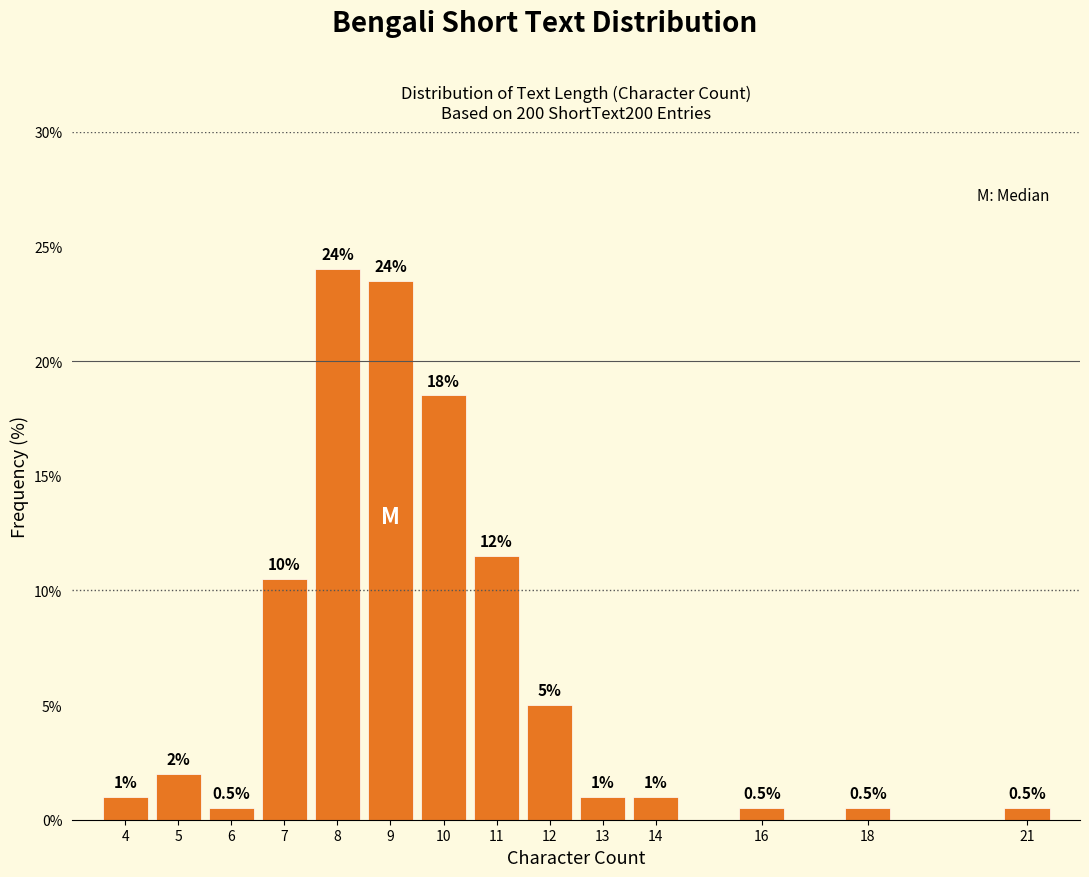

Over which range of the x-axis is the bar tallest?

7.5 to 8.5